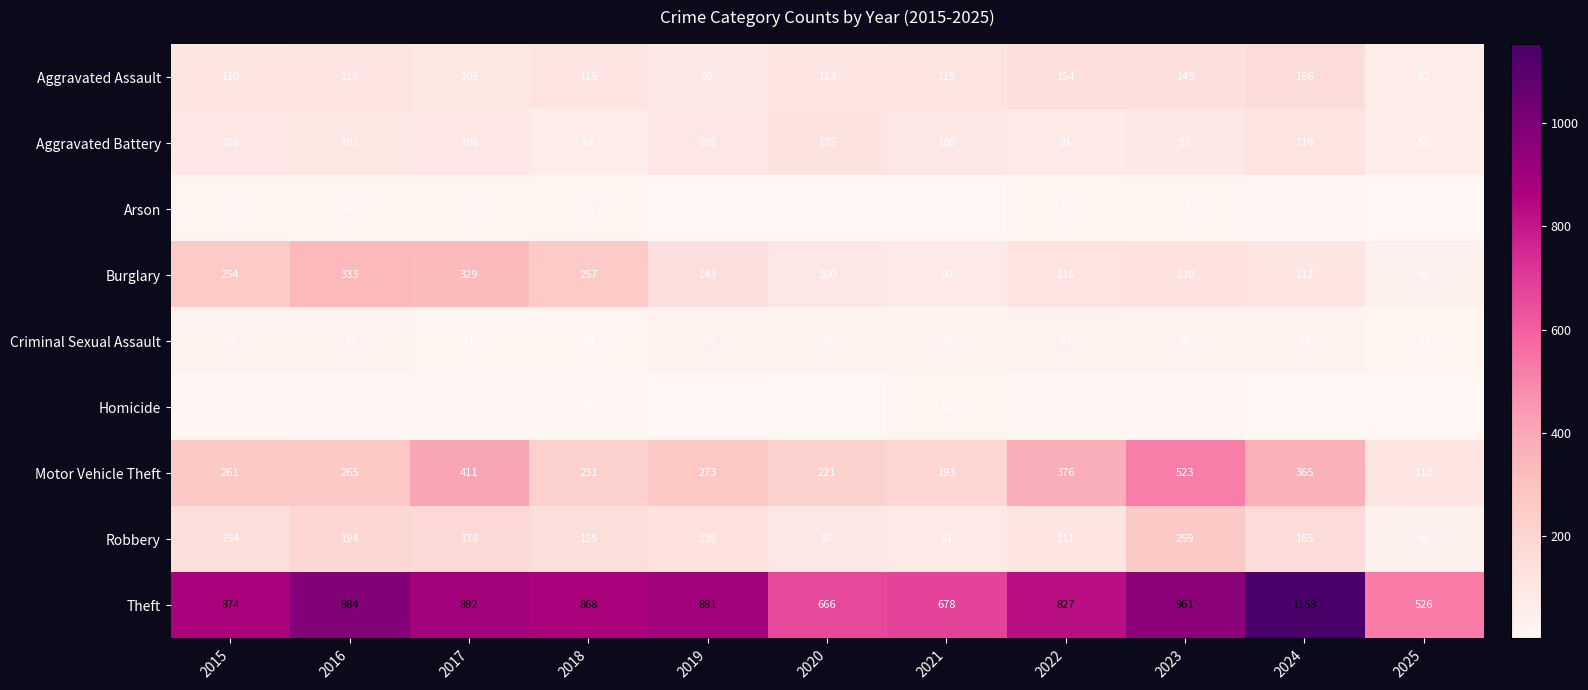

Is the value of Motor Vehicle Theft at 2015 greater than the value of Criminal Sexual Assault at 2017?

Yes